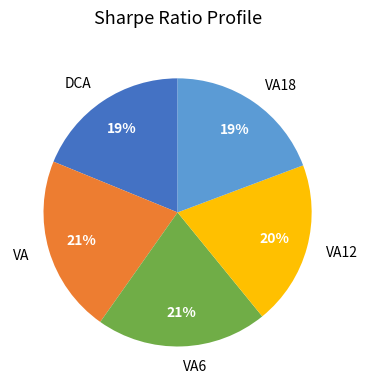

To the nearest percent, what is the difference between the VA18 and VA12 slice percentages?

1%